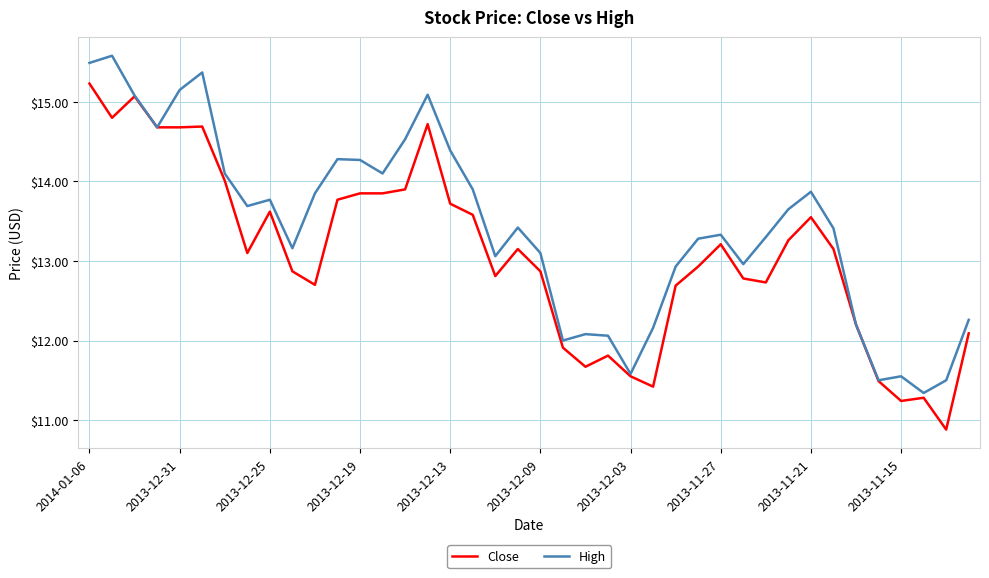

What is the minimum value for High?

11.3